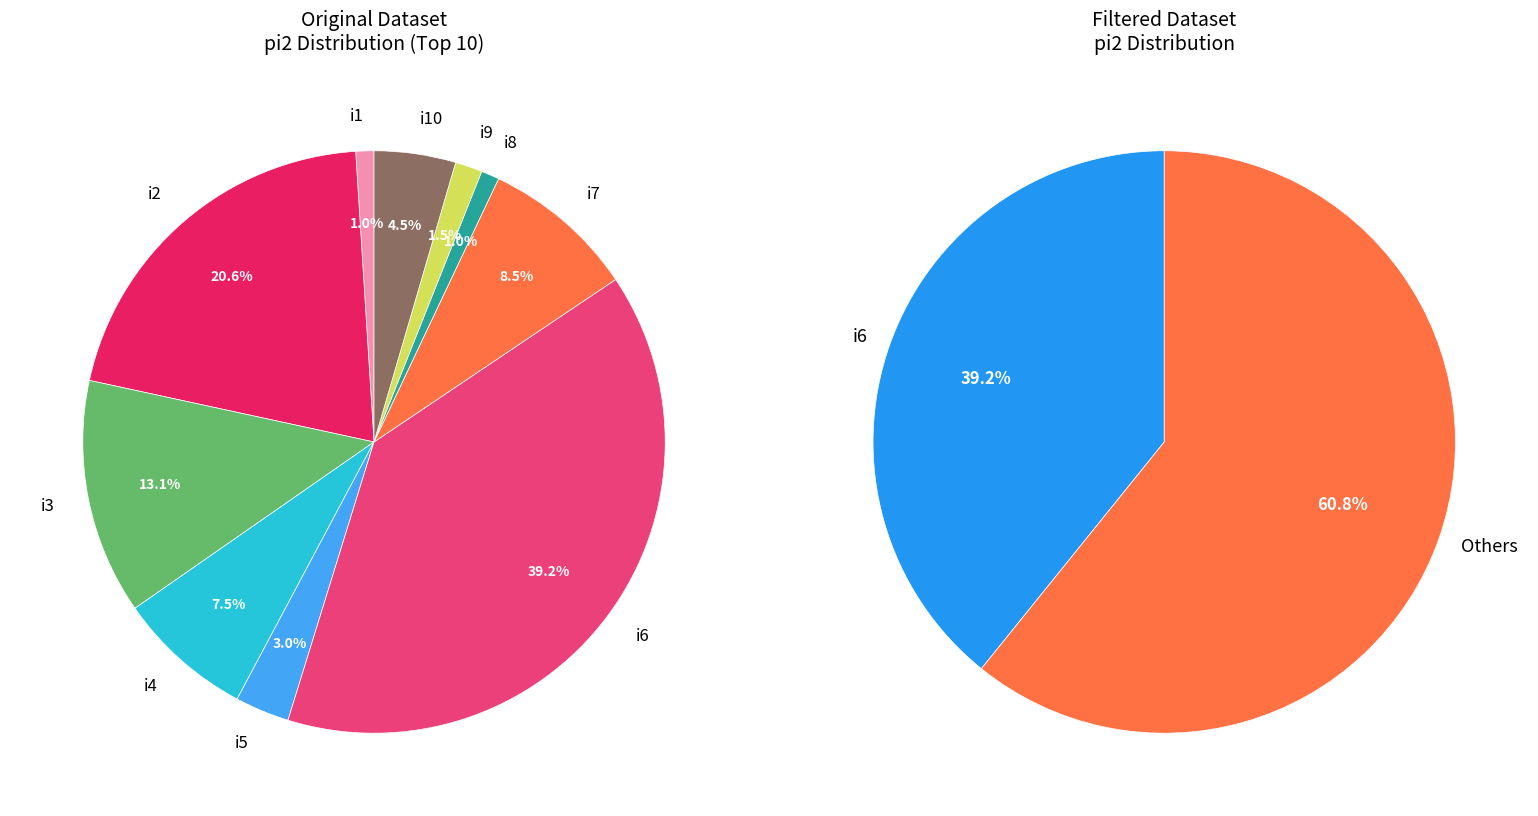

How many slices are in this pie chart?

10